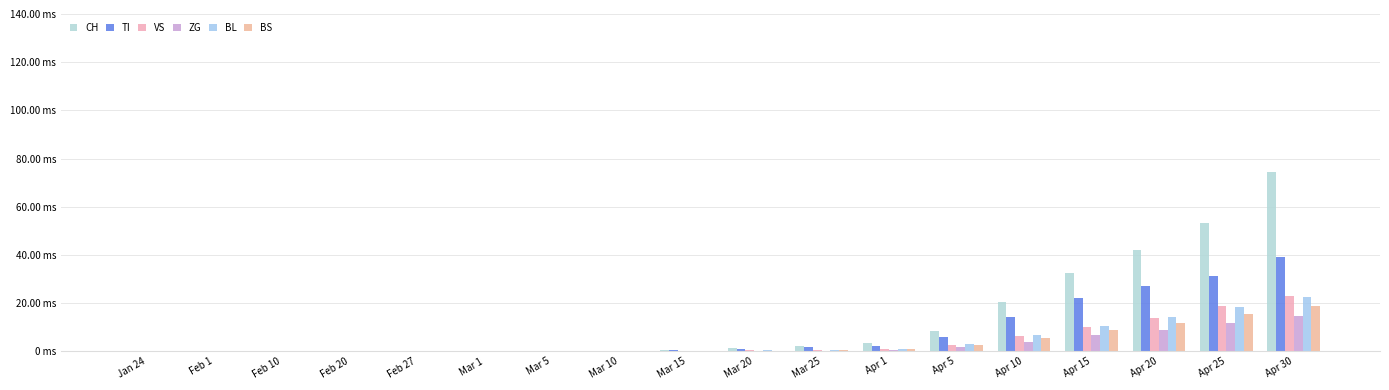

What is the sum of the TI values at Apr 1 and Apr 10?

16.6